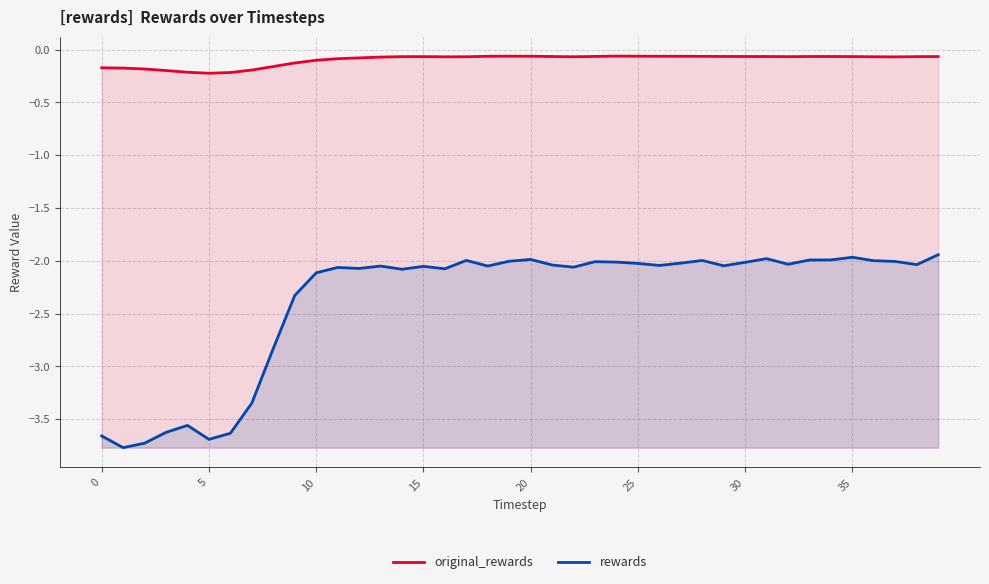

What is the smallest value displayed?

-3.8